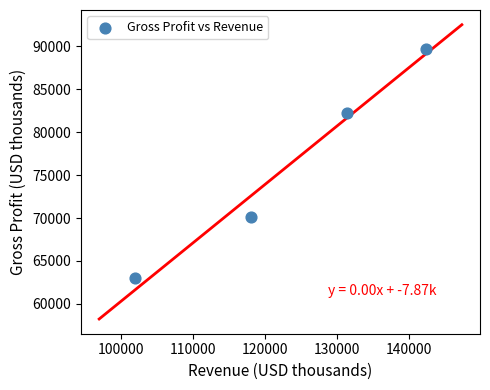

What is the average X value?

123445